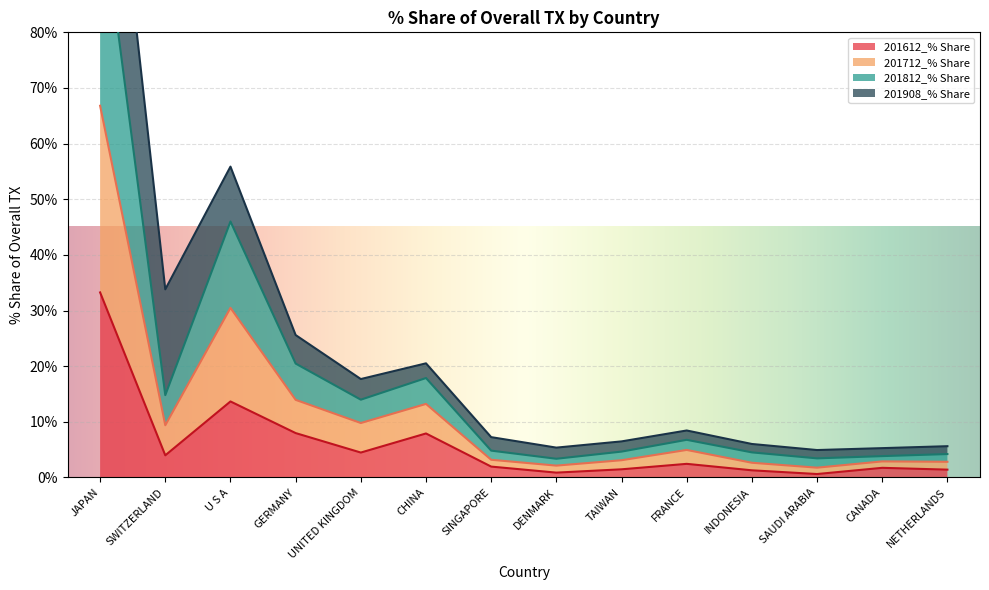

The 201612_% Share series shows 1.0 at SAUDI ARABIA. True or false?

False